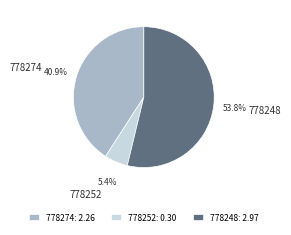

How many segments does this pie chart have?

3